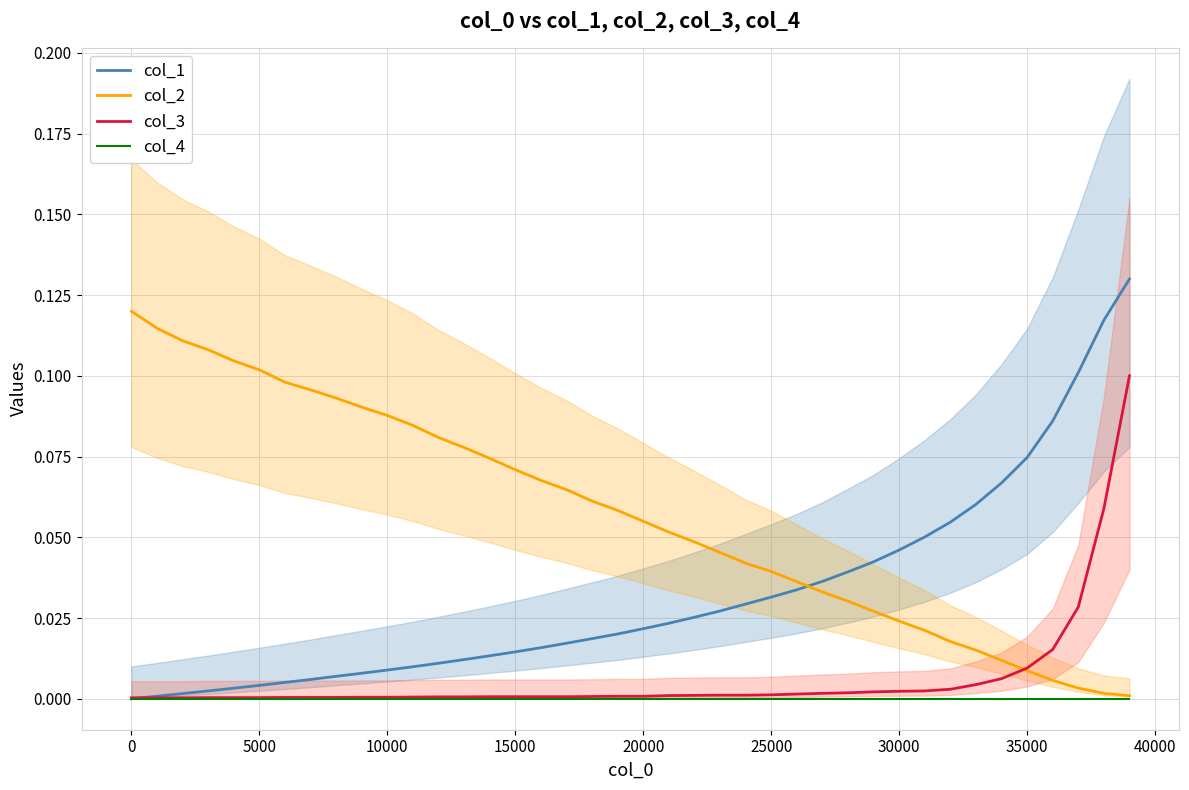

Is the value of col_4 at 18 greater than the value of col_3 at 27?

No